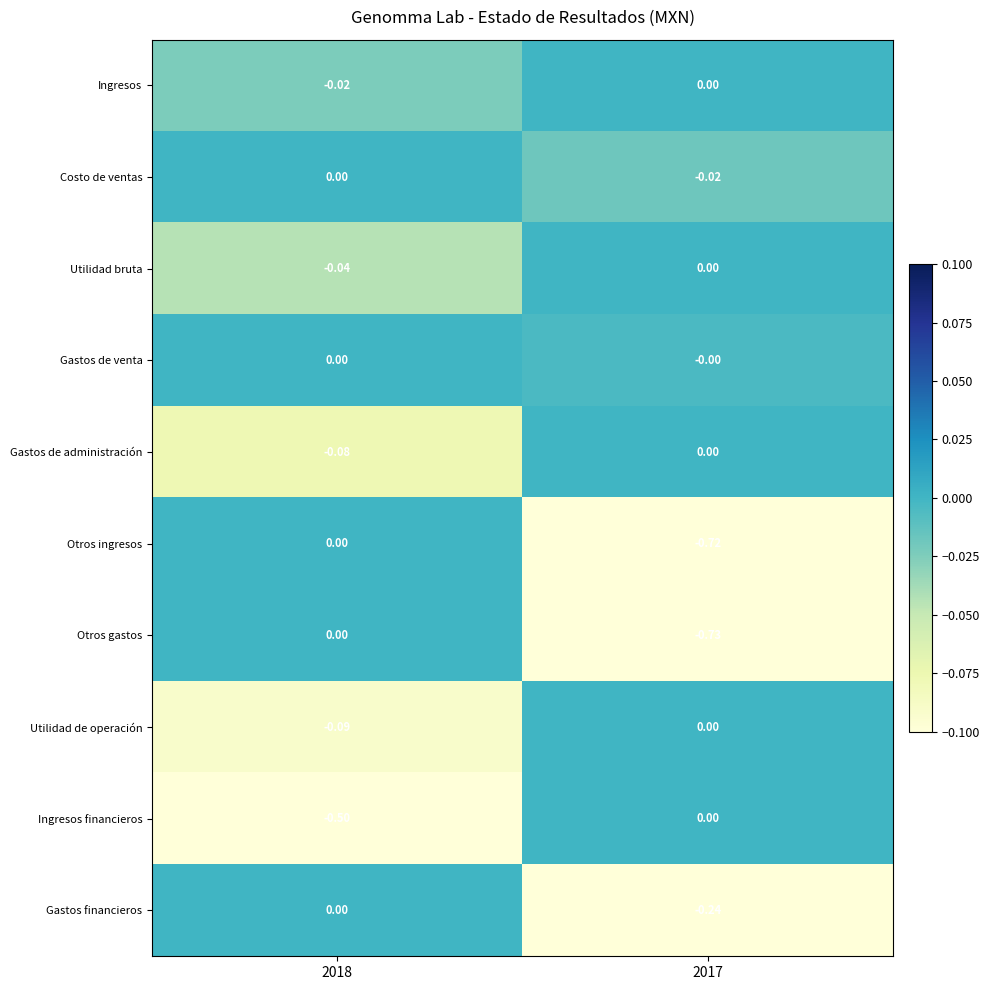

Between 2018 and 2017, which series saw the biggest shift?

Otros gastos